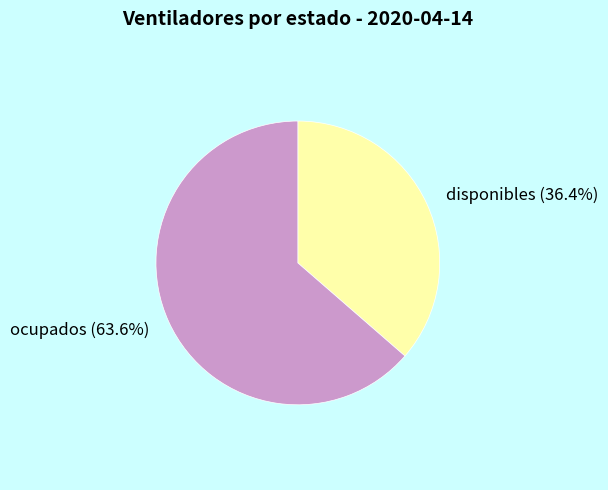

To the nearest percent, what portion does ocupados represent?

64%